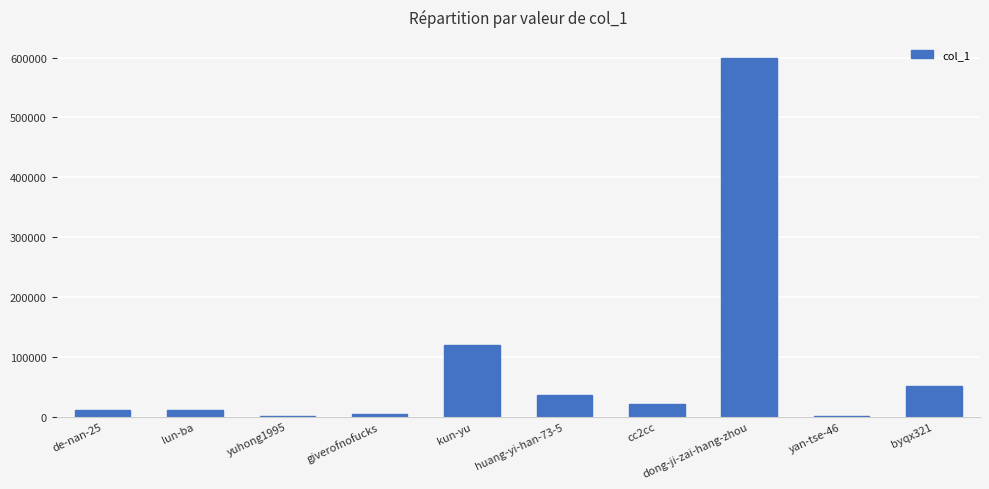

True or false: the data shows 599904 at dong-ji-zai-hang-zhou.

True